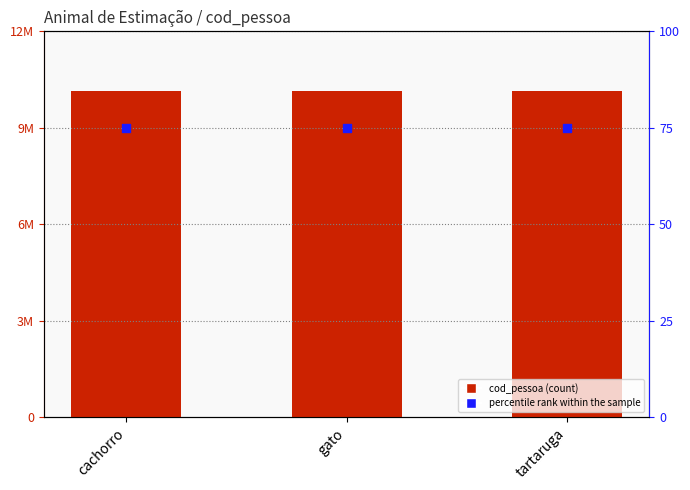

What is the total value across all series at tartaruga?

10142922